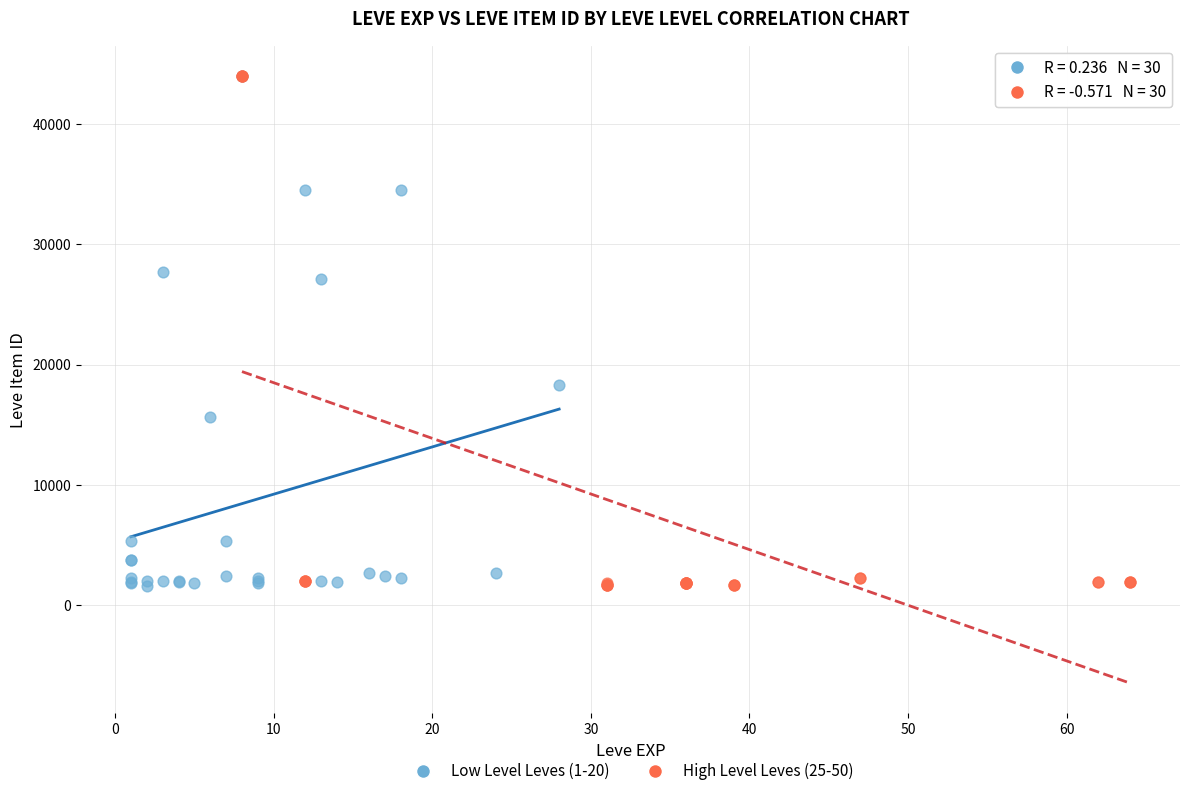

What are all the series names shown in the legend?

Low Level Leves (1-20), High Level Leves (25-50)